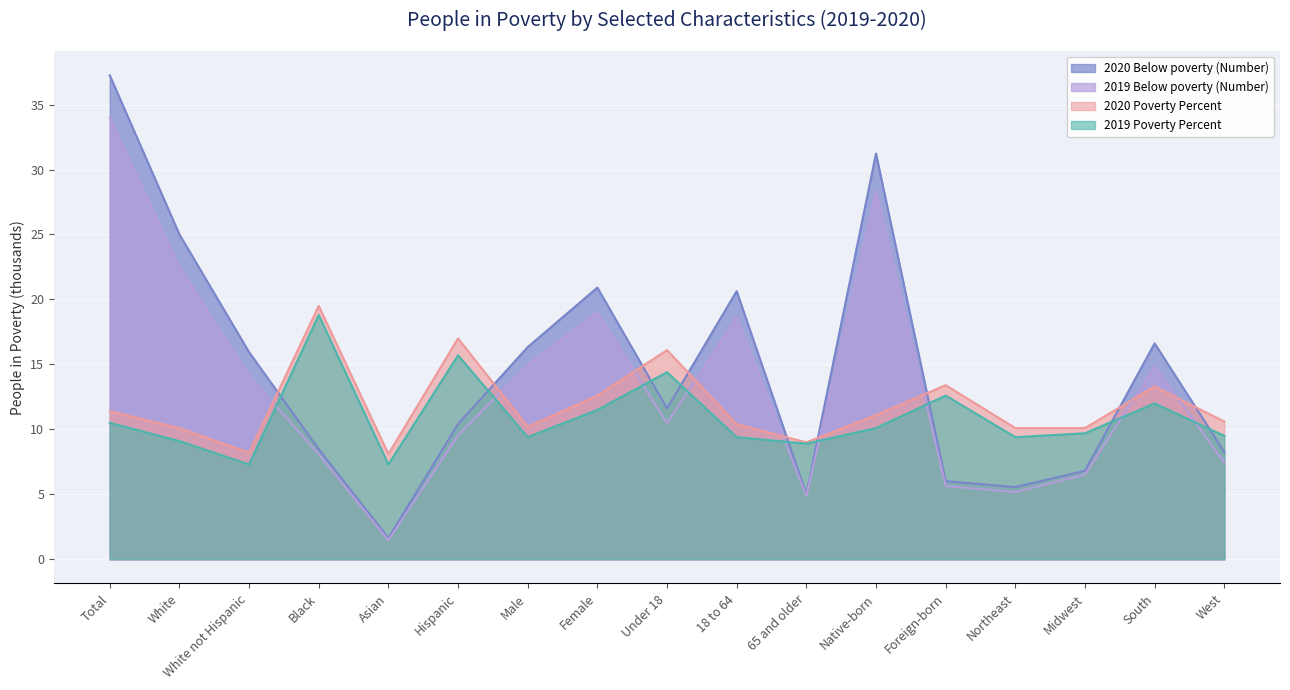

Is it true that 2020 Poverty Percent equals 17.0 at Male?

False